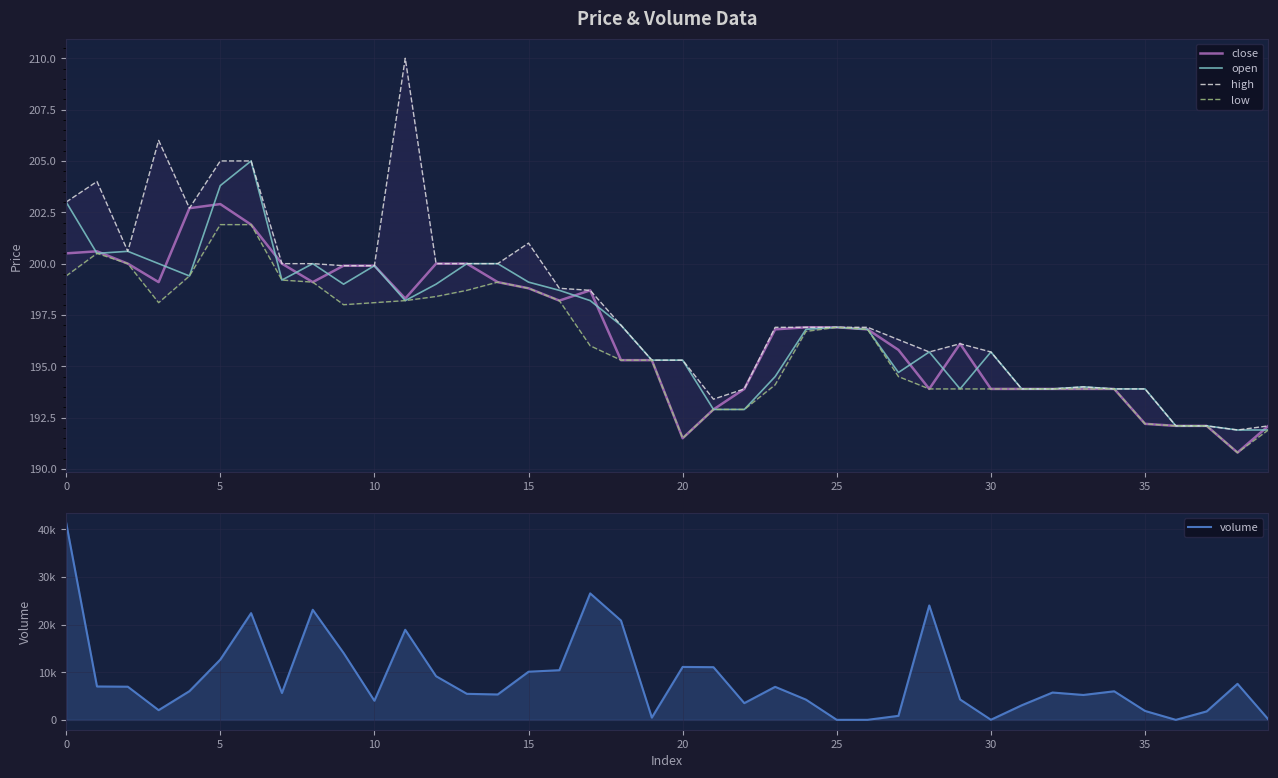

Is it true that open equals 326.7 at 25?

False